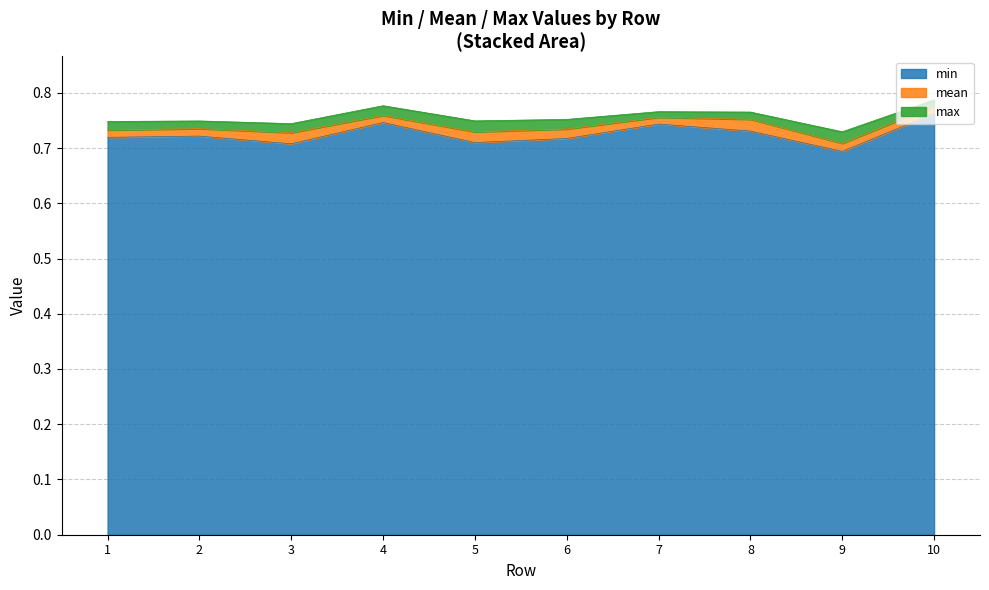

Rank the series at 7 from highest to lowest value.

max, mean, min